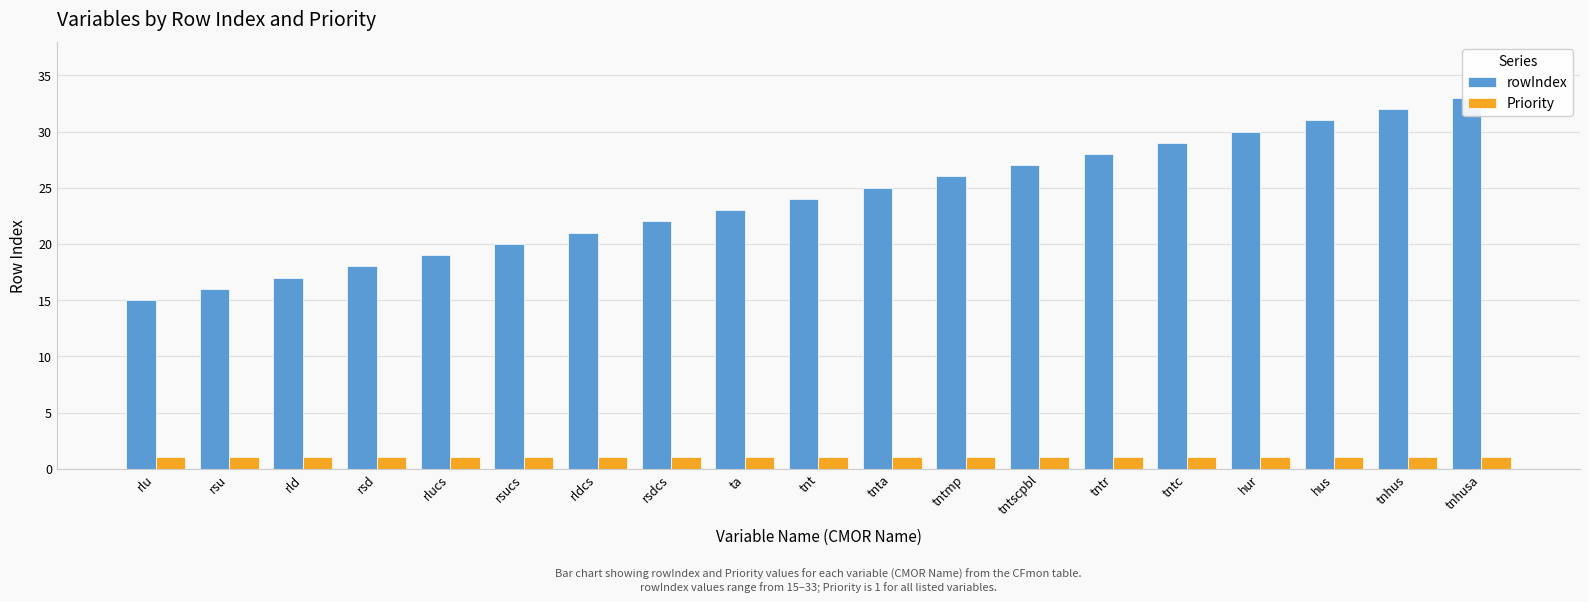

At which label does rowIndex reach its minimum?

rlu